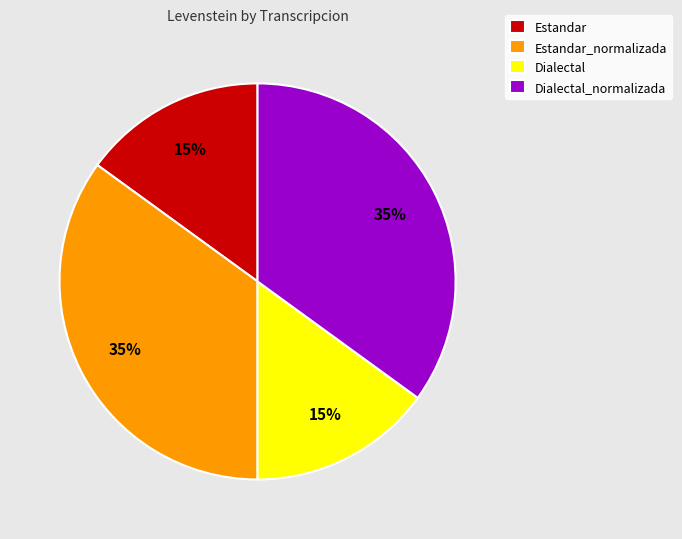

Is the sum of Dialectal and Estandar greater than half?

No